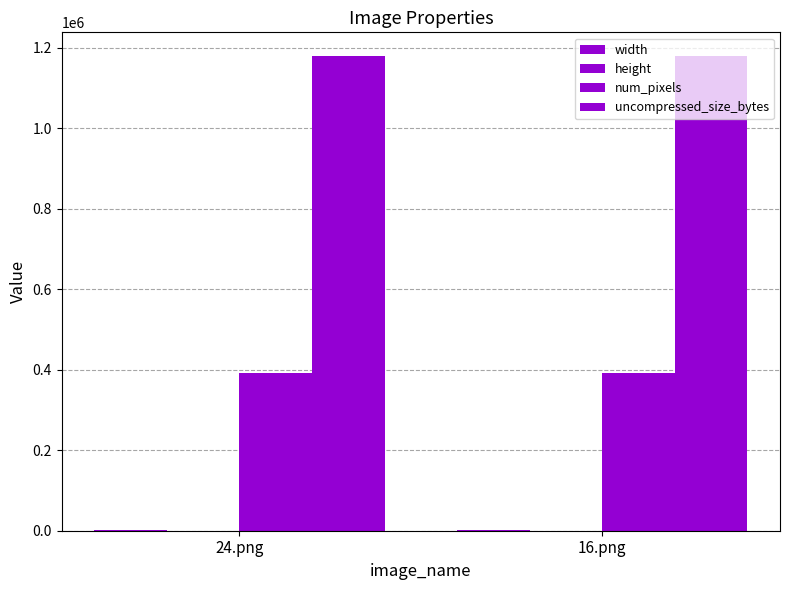

How many data points does each series have?

2